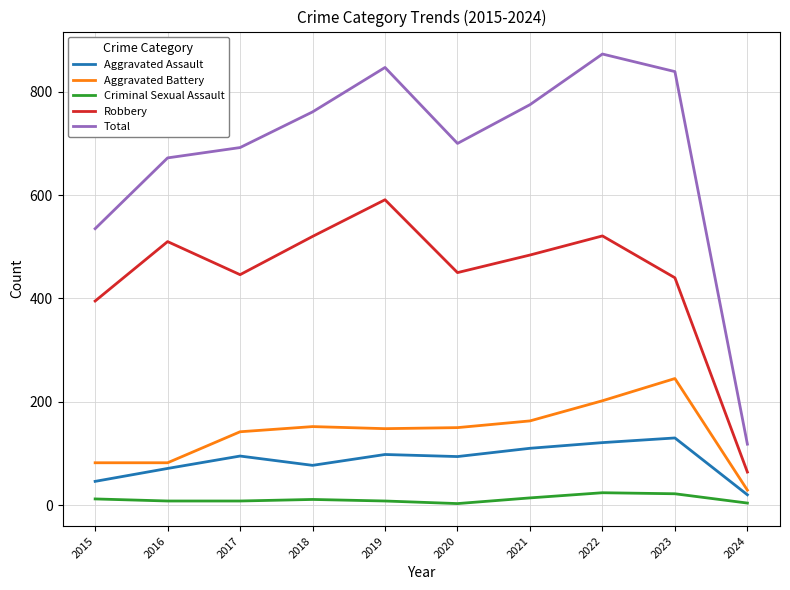

Which series has the largest total across all categories?

Total